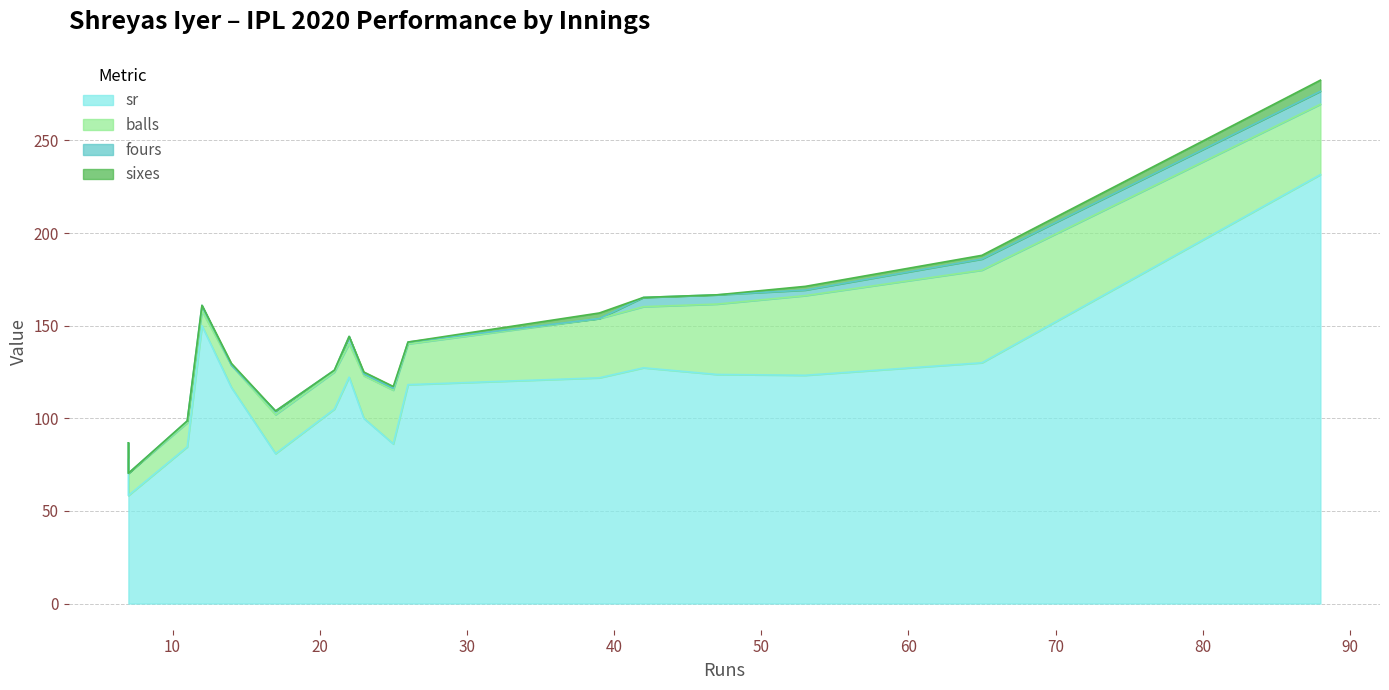

Which series has the largest range (max minus min)?

sr